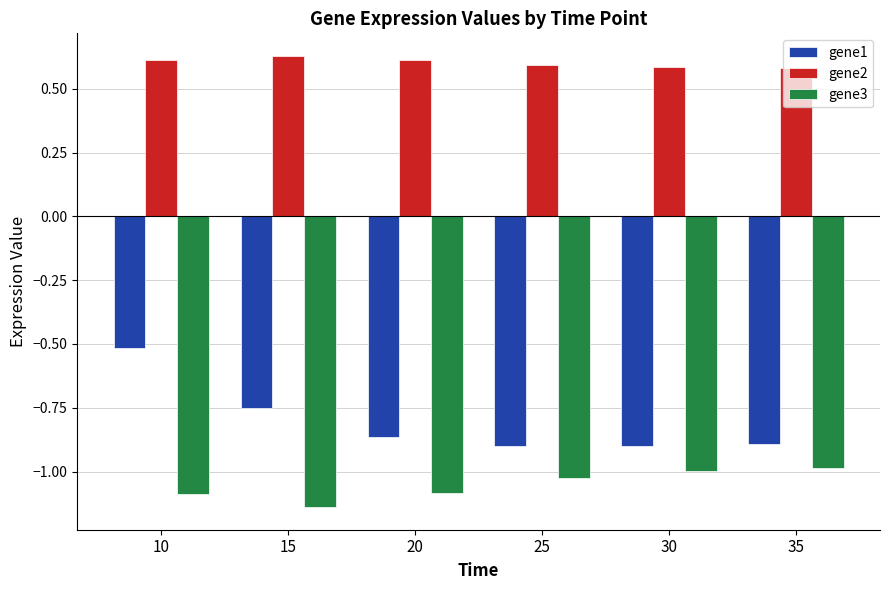

At which label is gene1 closest to 0?

10